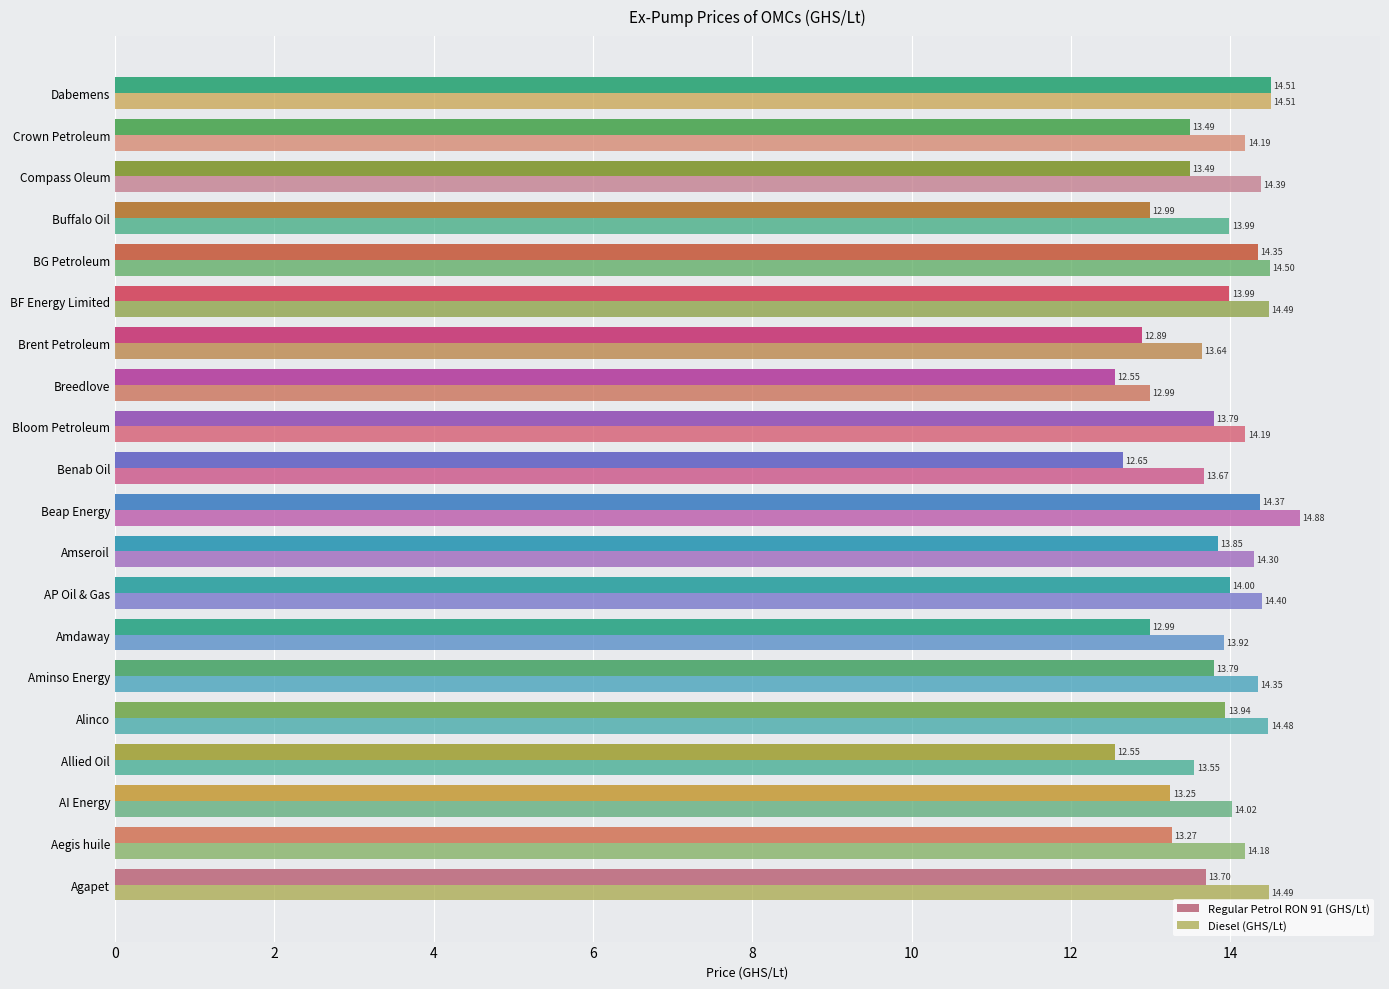

How many distinct data groups are displayed?

2